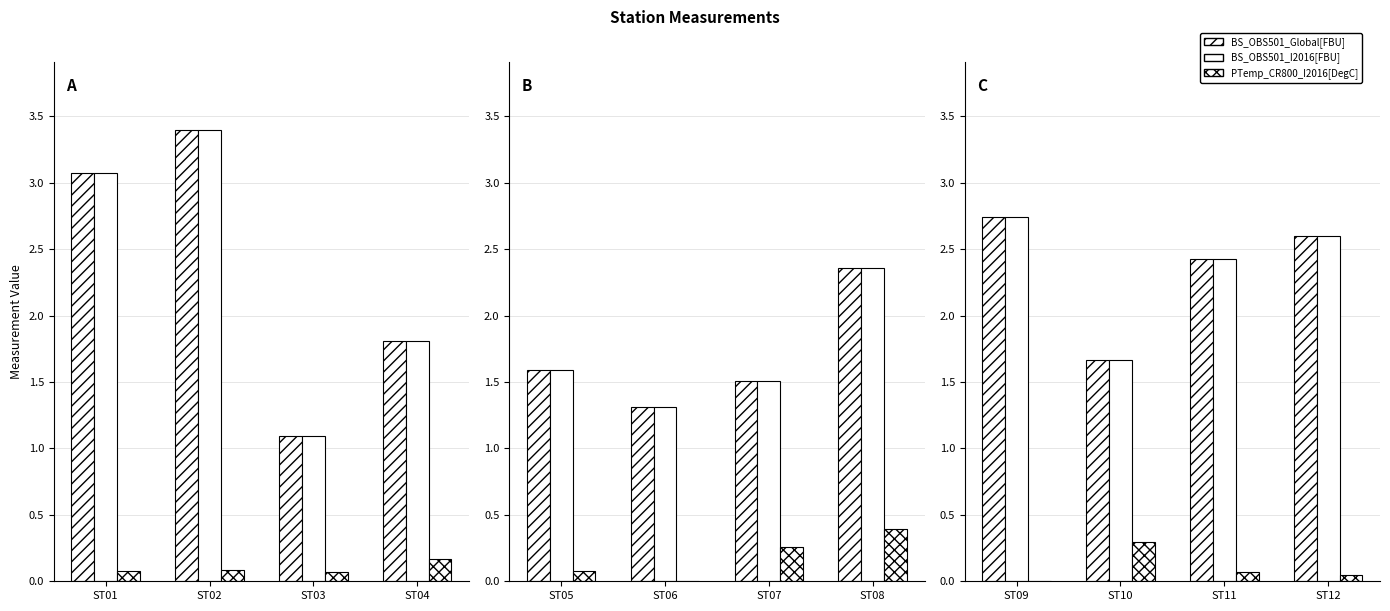

Which has a higher value, ST01 or ST04?

ST01